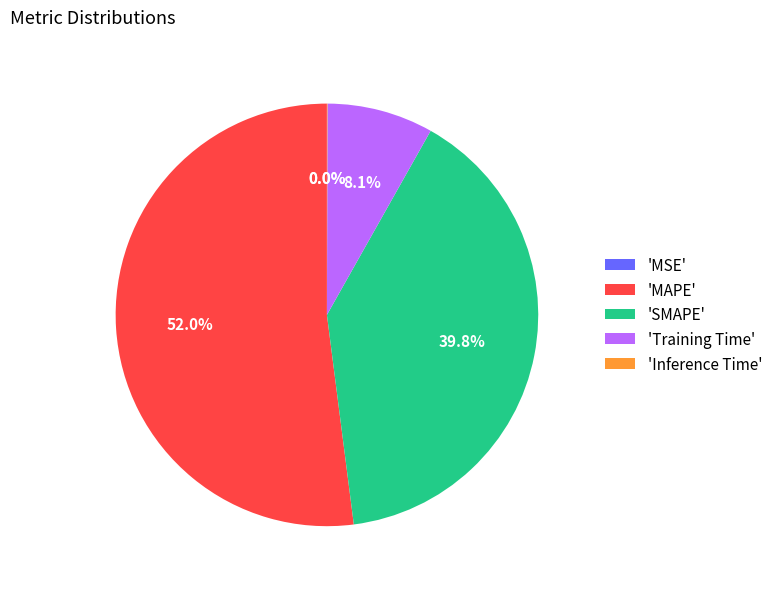

To the nearest percent, what is the average slice percentage?

20%